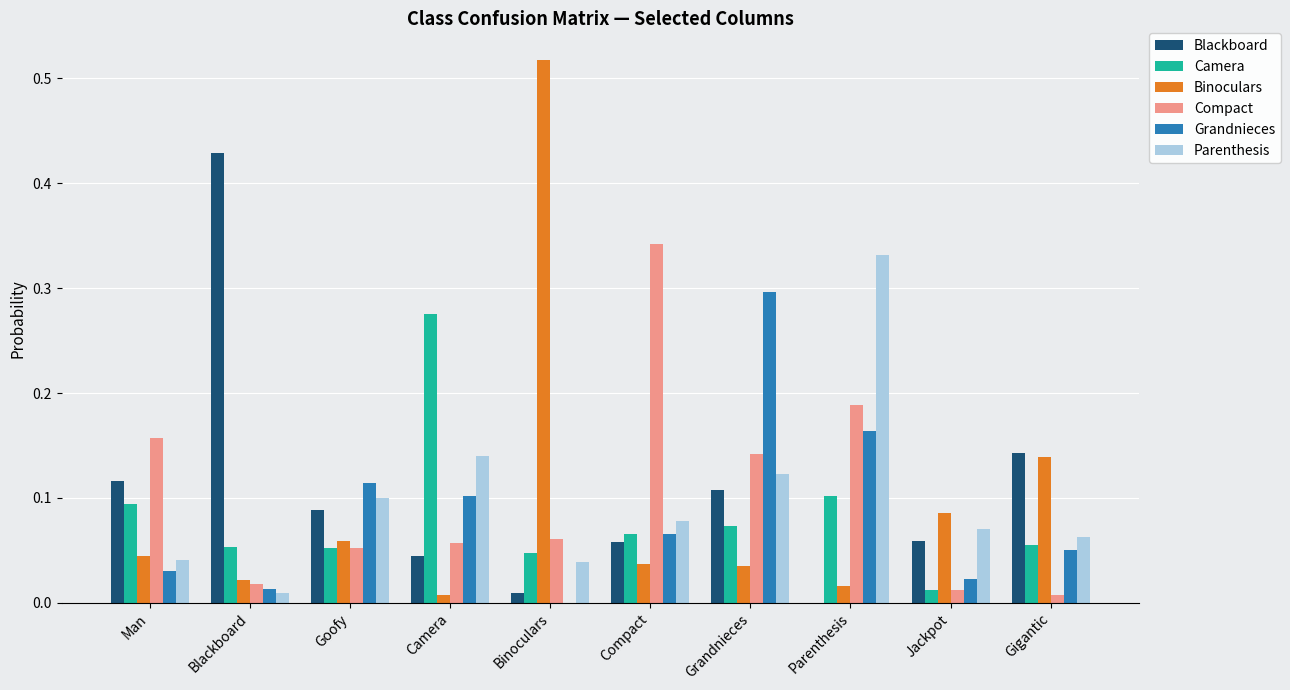

How many categories are shown in the chart?

10